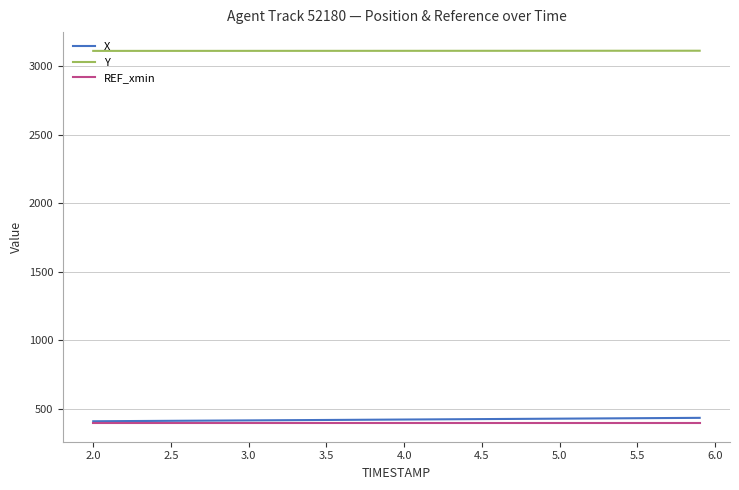

Which series has the largest total across all categories?

Y